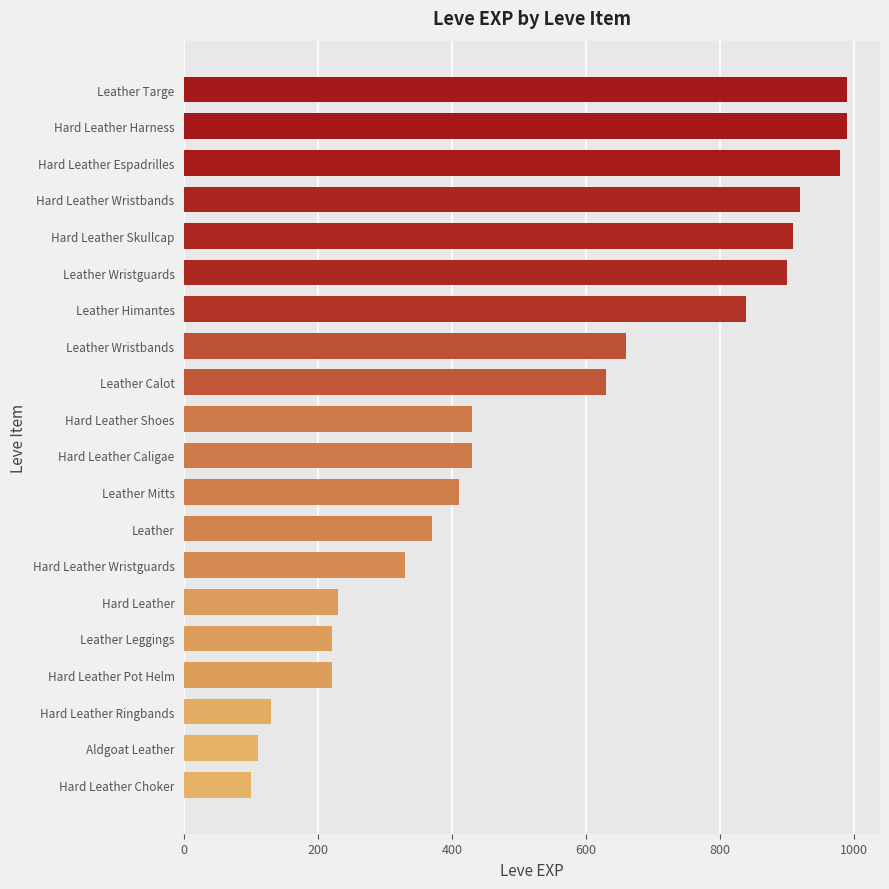

What is the label of the 15th bar from the top?

Hard Leather